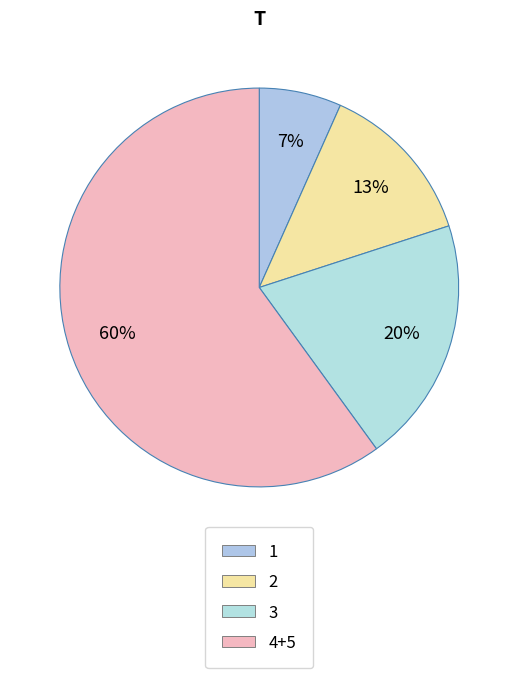

How many segments does this pie chart have?

4